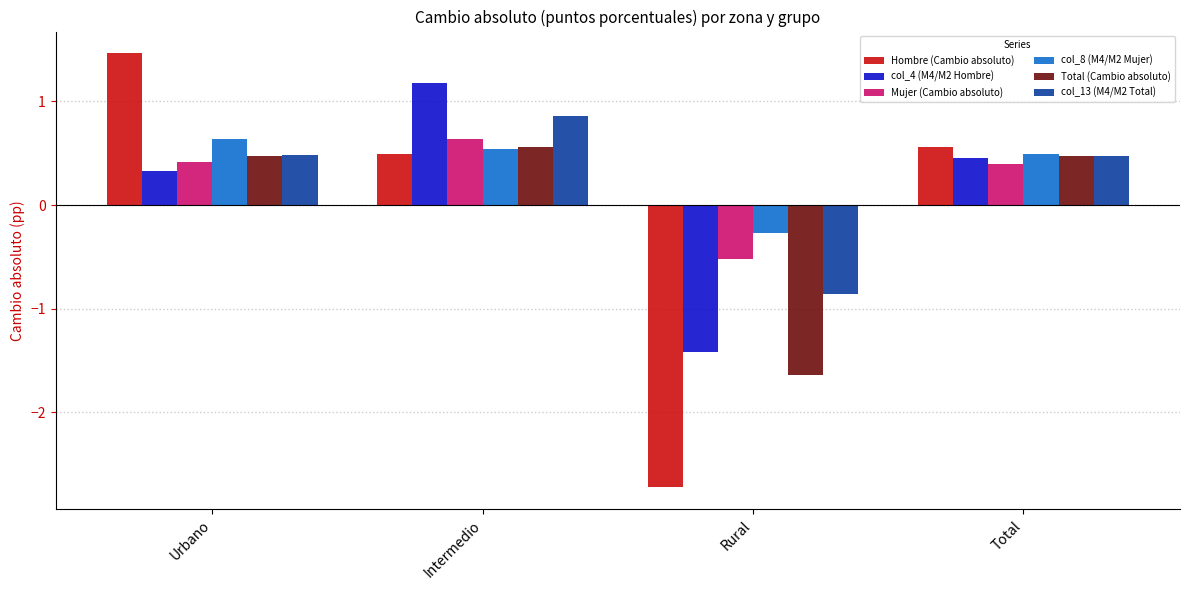

What is the minimum value for Mujer (Cambio absoluto)?

-0.5